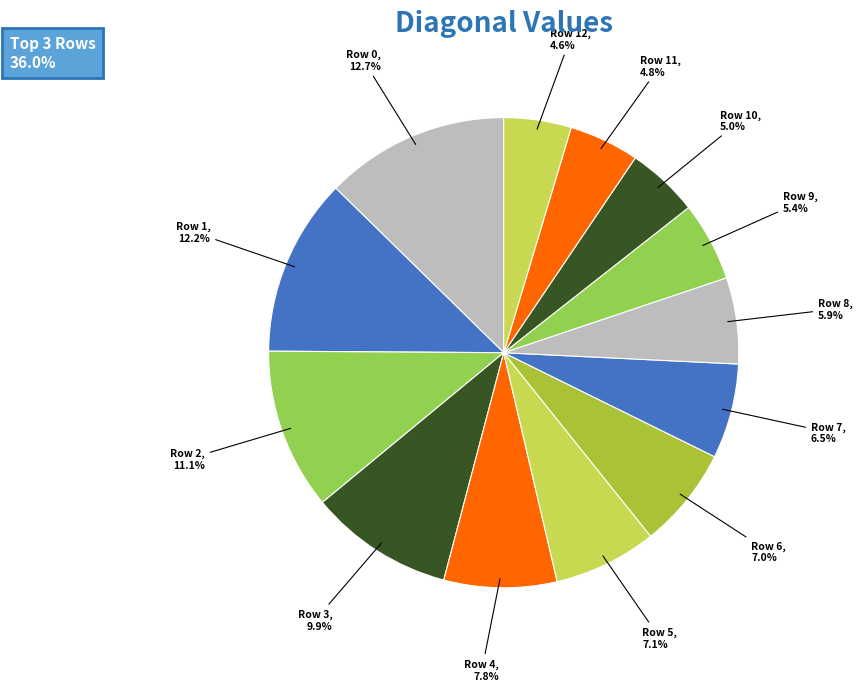

True or false: Row 5 accounts for 1% of the total.

False